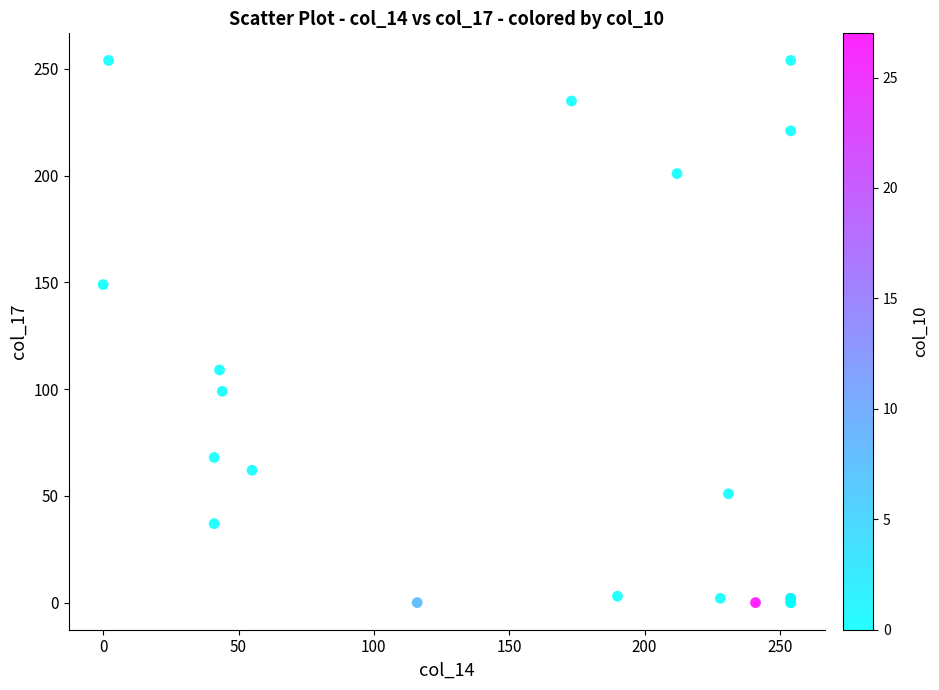

What Y value in the scatter plot is closest to 127?

109